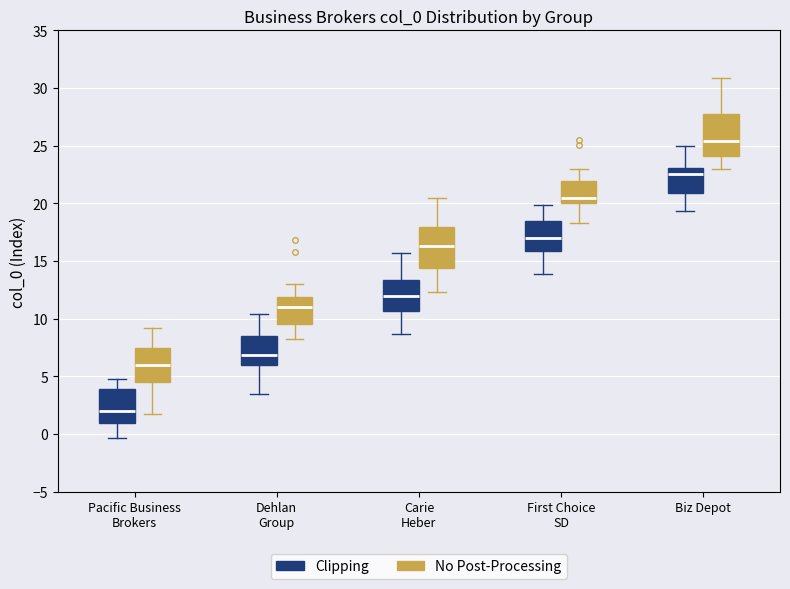

Reading left to right, read every box against the y-axis: the position of its median line, the range the box covers, and the ends of its whiskers. The values are not printed on the chart, so give them approximately, as read against the axis.

Pacific Business Brokers (Clipping): median 2.0, box 1.0 to 4.0, whiskers -0.5 to 5.0
Pacific Business Brokers (No Post-Processing): median 6.0, box 4.5 to 7.5, whiskers 1.5 to 9.0
Dehlan Group (Clipping): median 7.0, box 6.0 to 8.5, whiskers 3.5 to 10.5
Dehlan Group (No Post-Processing): median 11.0, box 9.5 to 12.0, whiskers 8.0 to 13.0
Carie Heber (Clipping): median 12.0, box 10.5 to 13.5, whiskers 8.5 to 15.5
Carie Heber (No Post-Processing): median 16.5, box 14.5 to 18.0, whiskers 12.5 to 20.5
First Choice SD (Clipping): median 17.0, box 16.0 to 18.5, whiskers 14.0 to 20.0
First Choice SD (No Post-Processing): median 20.5, box 20.0 to 22.0, whiskers 18.5 to 23.0
Biz Depot (Clipping): median 22.5, box 21.0 to 23.0, whiskers 19.5 to 25.0
Biz Depot (No Post-Processing): median 25.5, box 24.0 to 28.0, whiskers 23.0 to 31.0